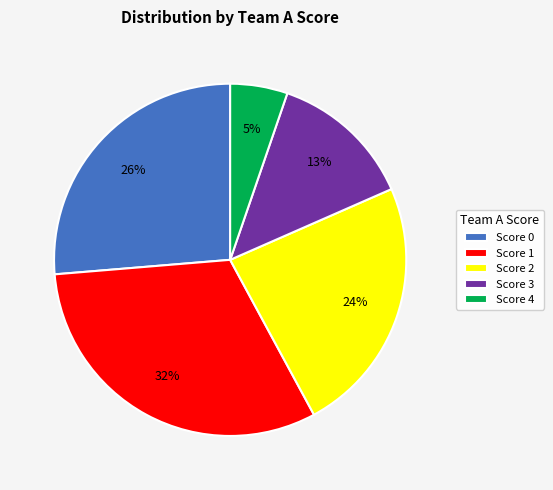

Count the number of slices in the pie.

5